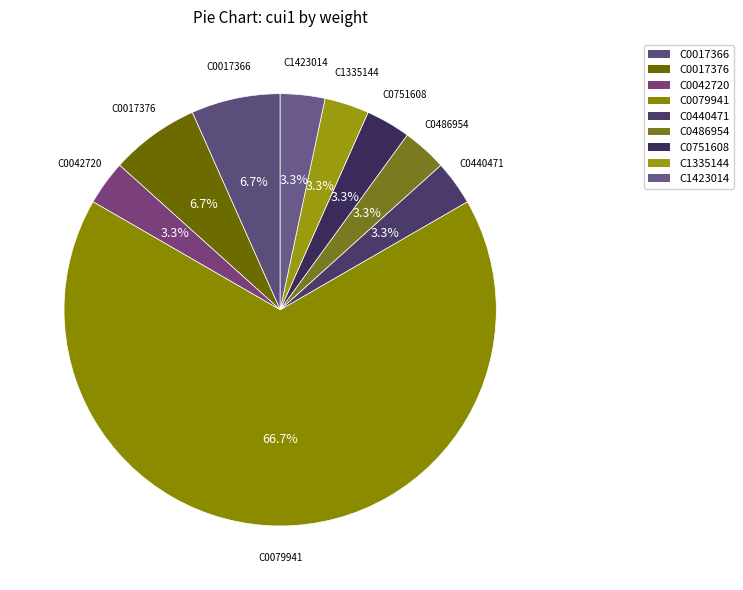

Approximately how many times larger is the value at C1423014 compared to C0440471?

1.0